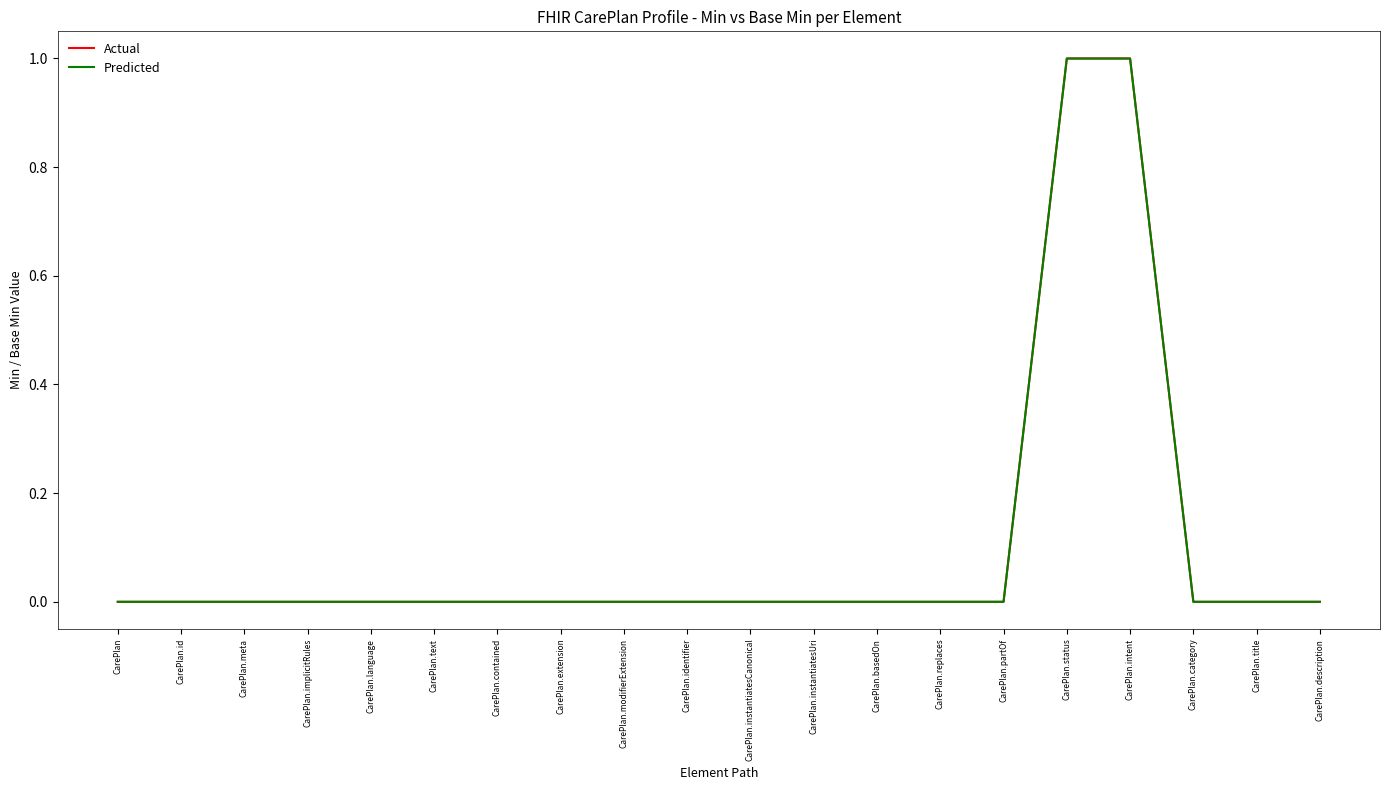

Reading right to left, transcribe all the data shown in this chart.

Actual: CarePlan.description=0	CarePlan.title=0	CarePlan.category=0	CarePlan.intent=1	CarePlan.status=1	CarePlan.partOf=0	CarePlan.replaces=0	CarePlan.basedOn=0	CarePlan.instantiatesUri=0	CarePlan.instantiatesCanonical=0	CarePlan.identifier=0	CarePlan.modifierExtension=0	CarePlan.extension=0	CarePlan.contained=0	CarePlan.text=0	CarePlan.language=0	CarePlan.implicitRules=0	CarePlan.meta=0	CarePlan.id=0	CarePlan=0
Predicted: CarePlan.description=0	CarePlan.title=0	CarePlan.category=0	CarePlan.intent=1	CarePlan.status=1	CarePlan.partOf=0	CarePlan.replaces=0	CarePlan.basedOn=0	CarePlan.instantiatesUri=0	CarePlan.instantiatesCanonical=0	CarePlan.identifier=0	CarePlan.modifierExtension=0	CarePlan.extension=0	CarePlan.contained=0	CarePlan.text=0	CarePlan.language=0	CarePlan.implicitRules=0	CarePlan.meta=0	CarePlan.id=0	CarePlan=0